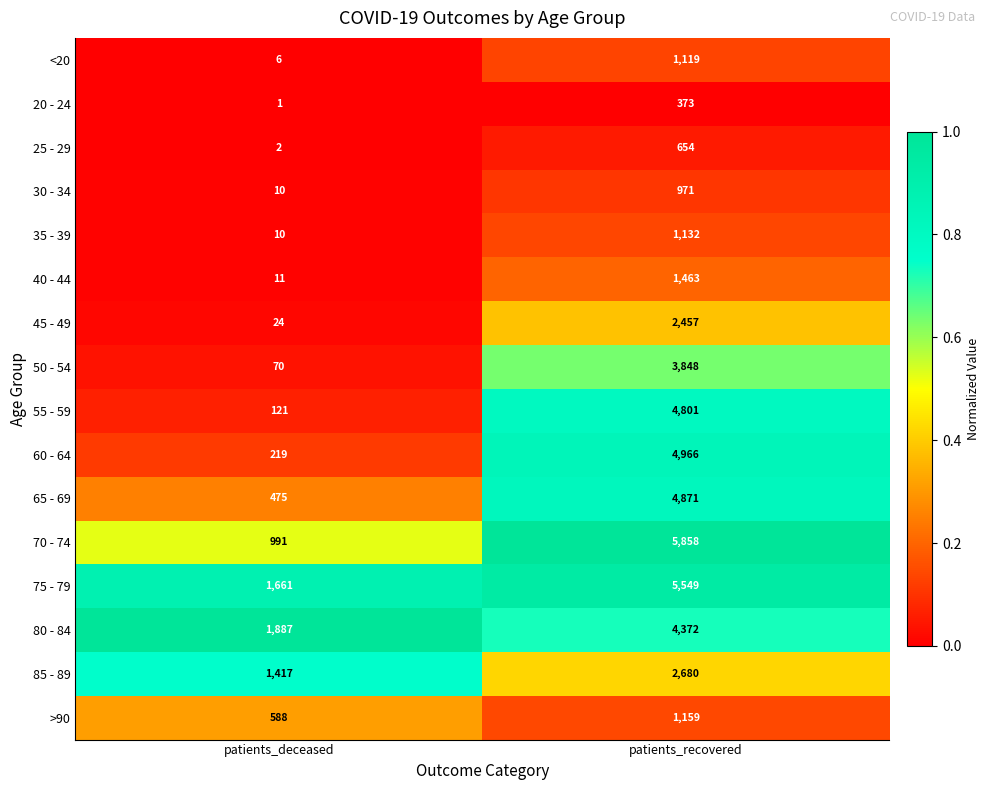

The 80 - 84 series shows 4372 at patients_recovered. True or false?

True